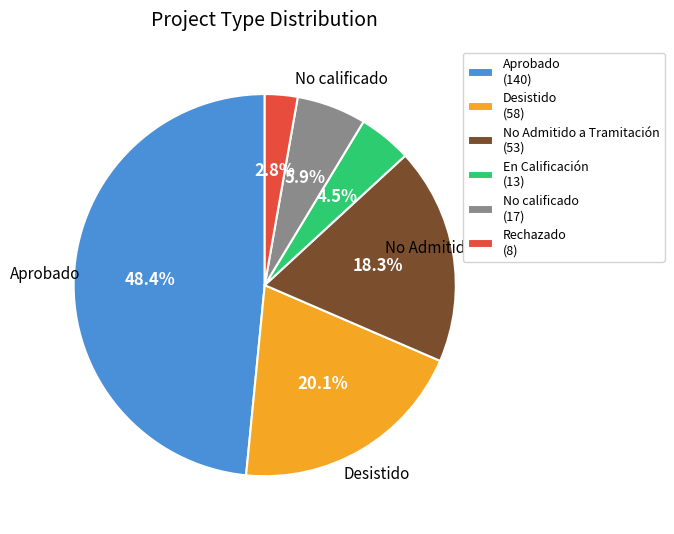

Rank the categories by value from highest to lowest.

Aprobado (140), Desistido (58), No Admitido a Tramitación (53), No calificado (17), En Calificación (13), Rechazado (8)